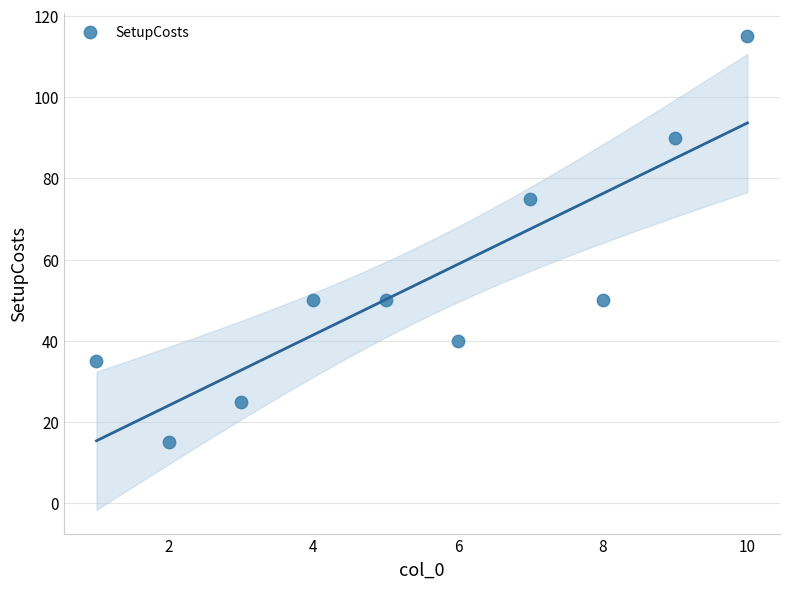

What Y value in the scatter plot is closest to 65?

75